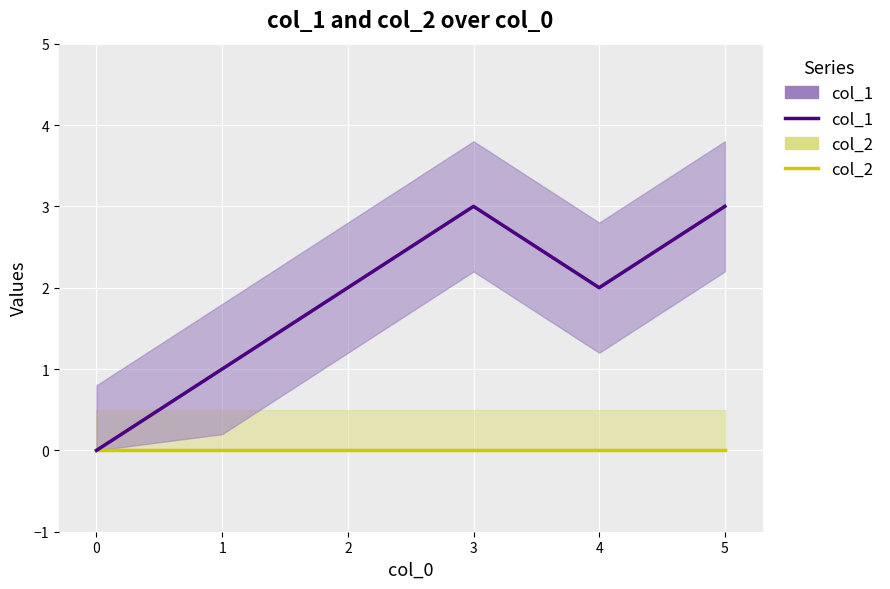

Rank the series by their average value, from highest to lowest.

col_1, col_2